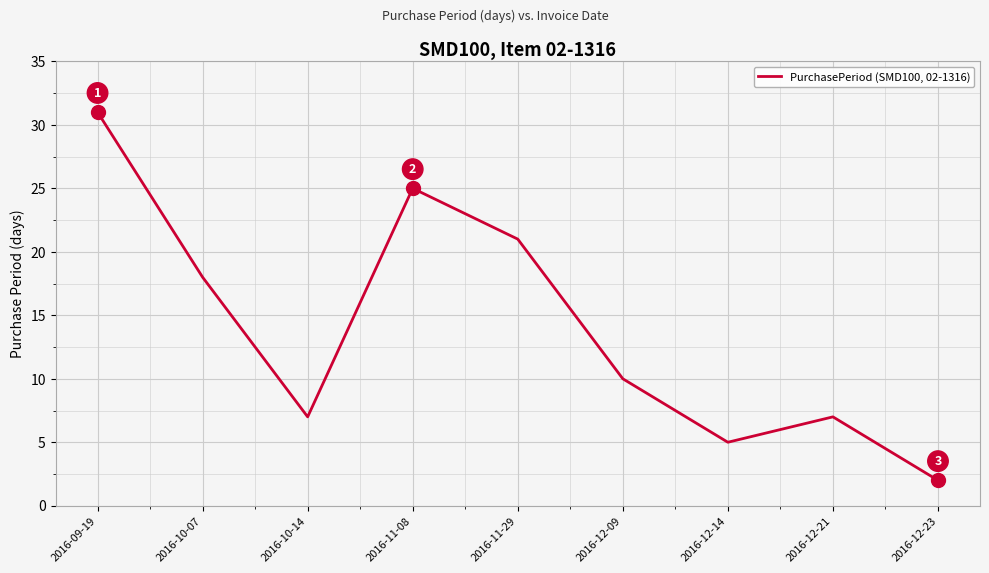

What is the ratio of the value at 2016-09-19 to the value at 2016-12-09?

3.1